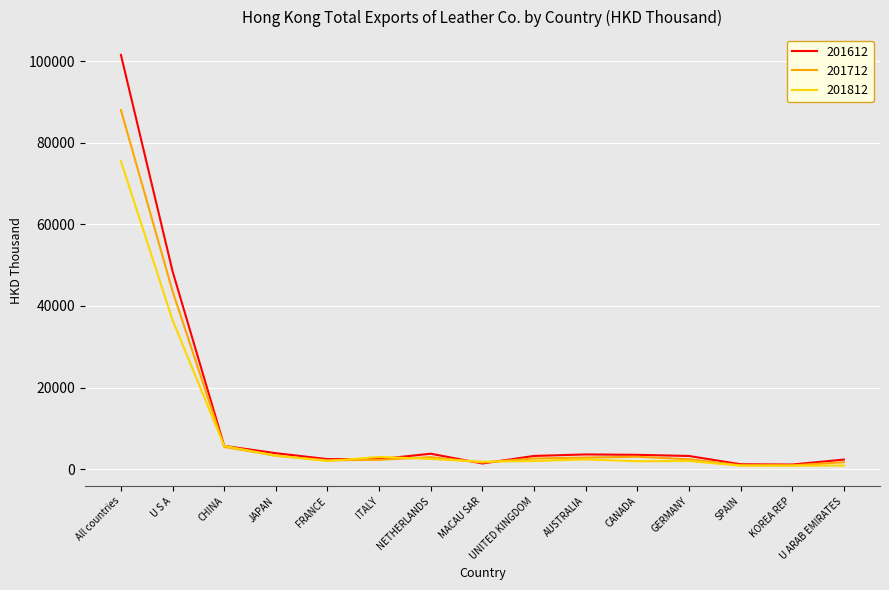

Does the chart display data point markers on the line(s)?

No